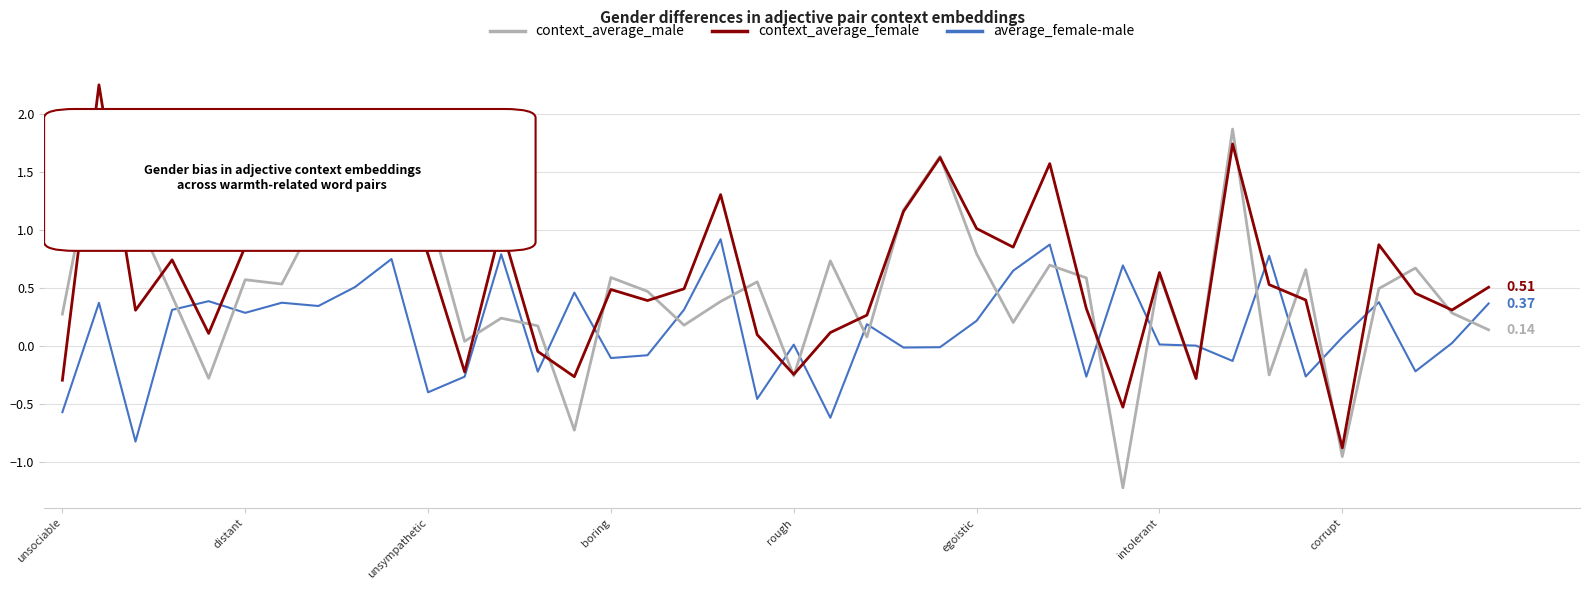

In average_female-male, how many points are lower than both neighbors (excluding endpoints)?

13